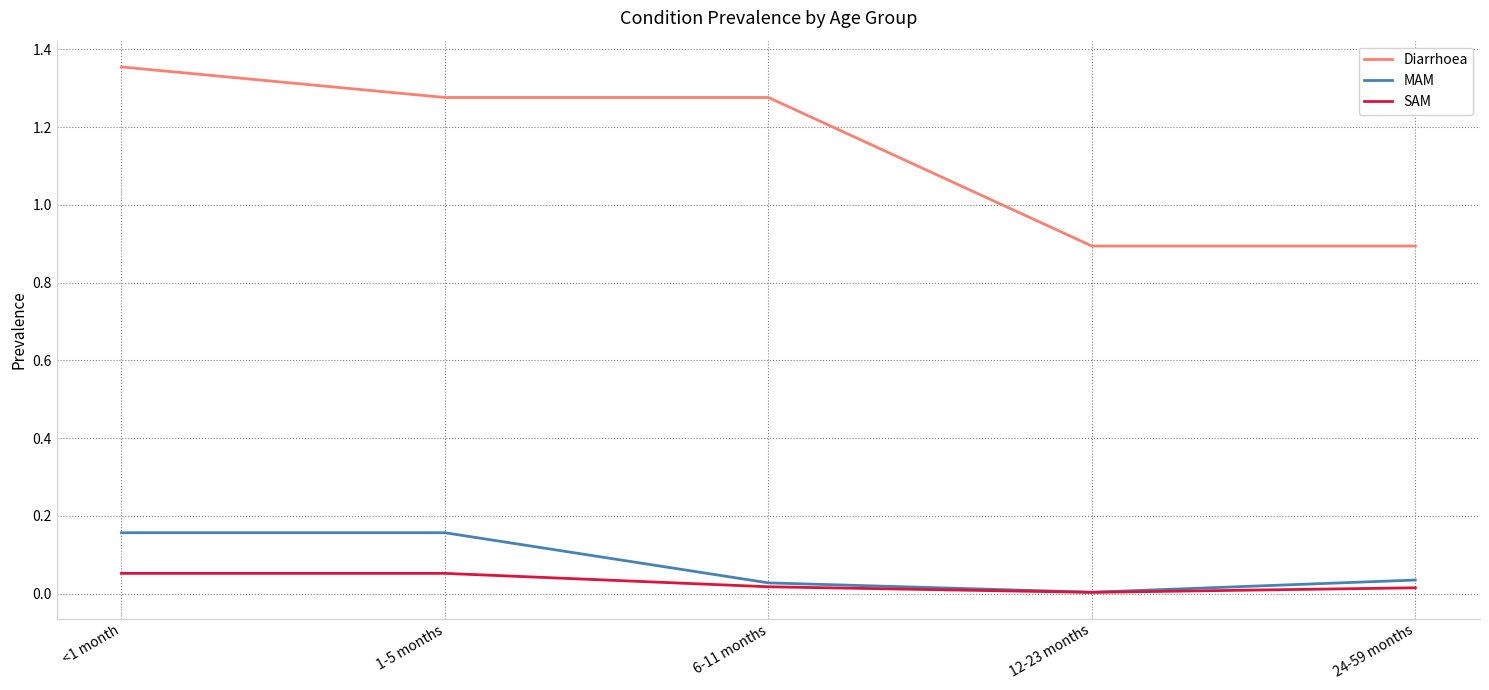

True or false: SAM and Diarrhoea intersect in this chart.

False